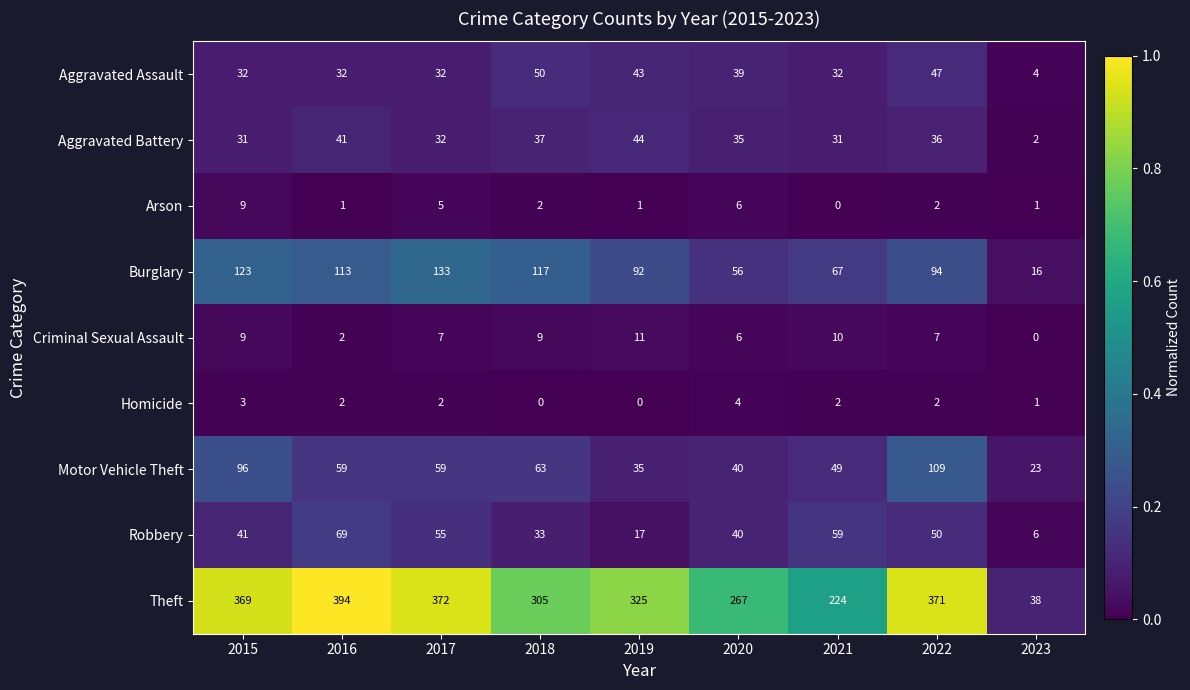

At which label does Aggravated Battery reach its minimum?

2023